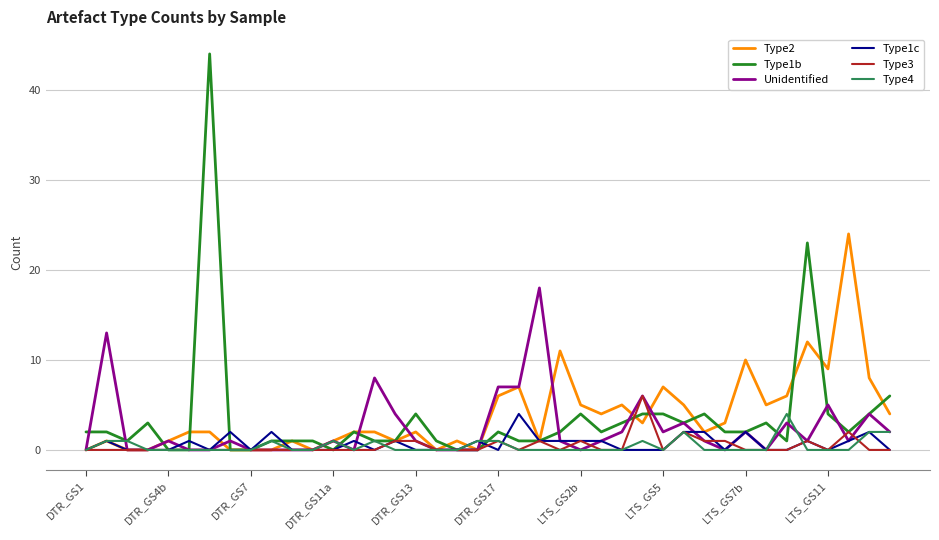

Which series has the largest range (max minus min)?

Type1b